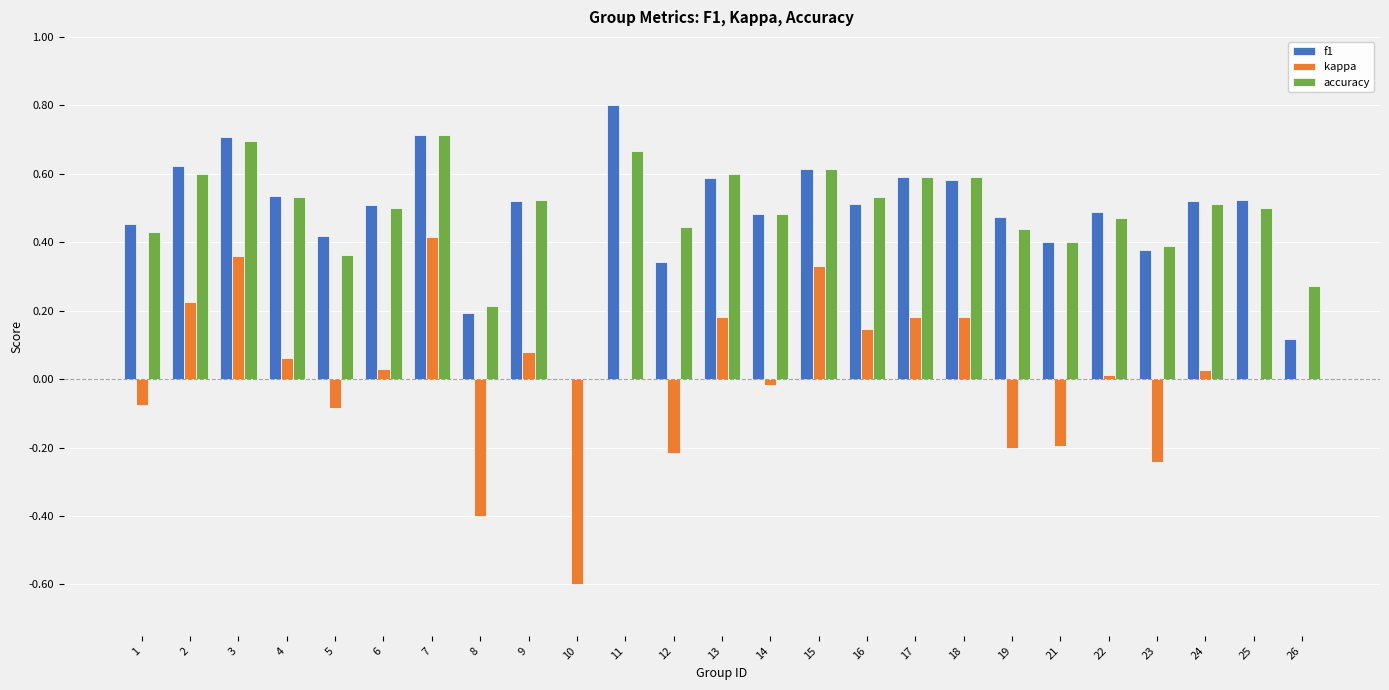

Is it true that accuracy equals 1.1 at 3?

False